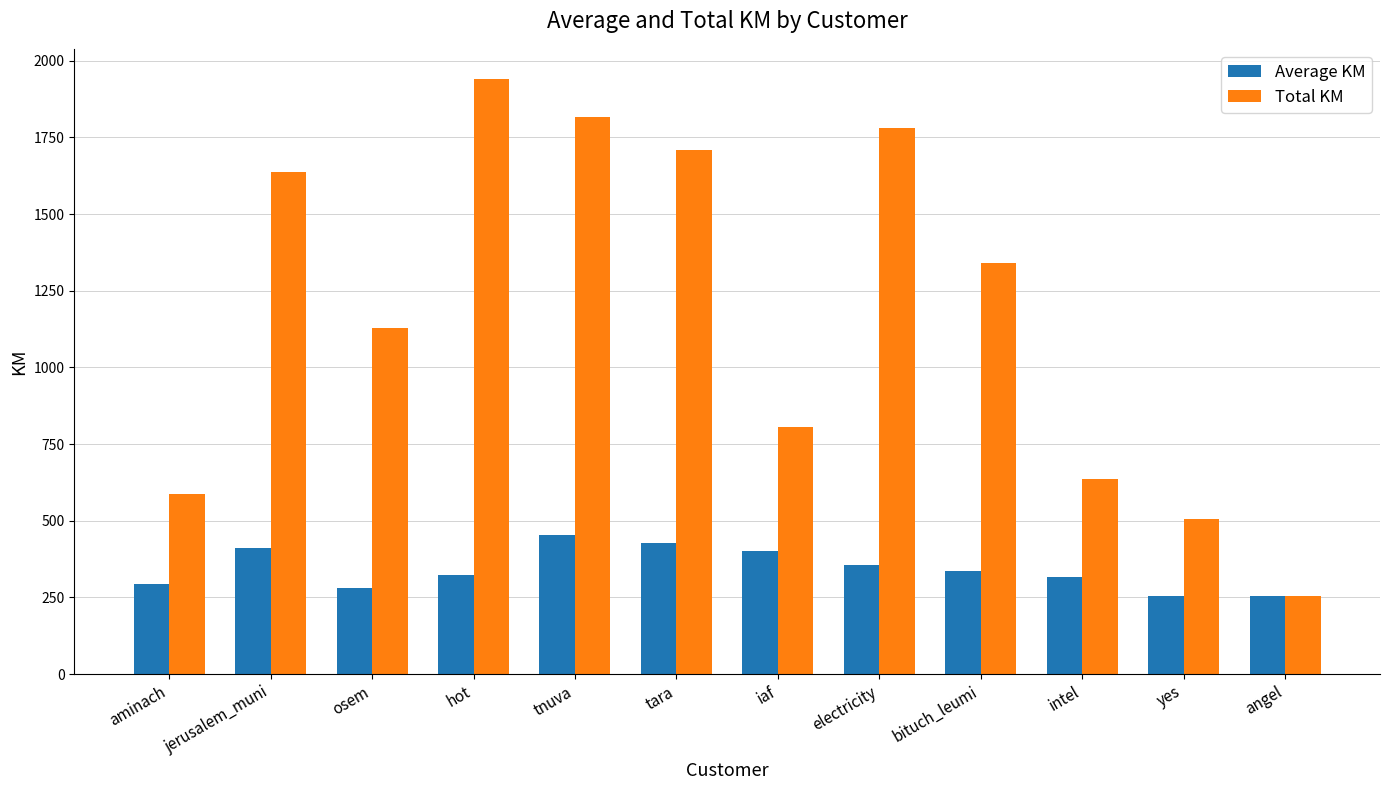

How many data points in Average KM are above 335?

6